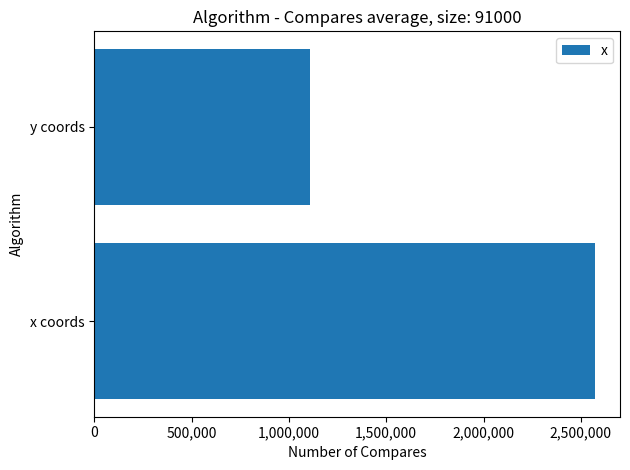

How many values exceed 2572546?

1